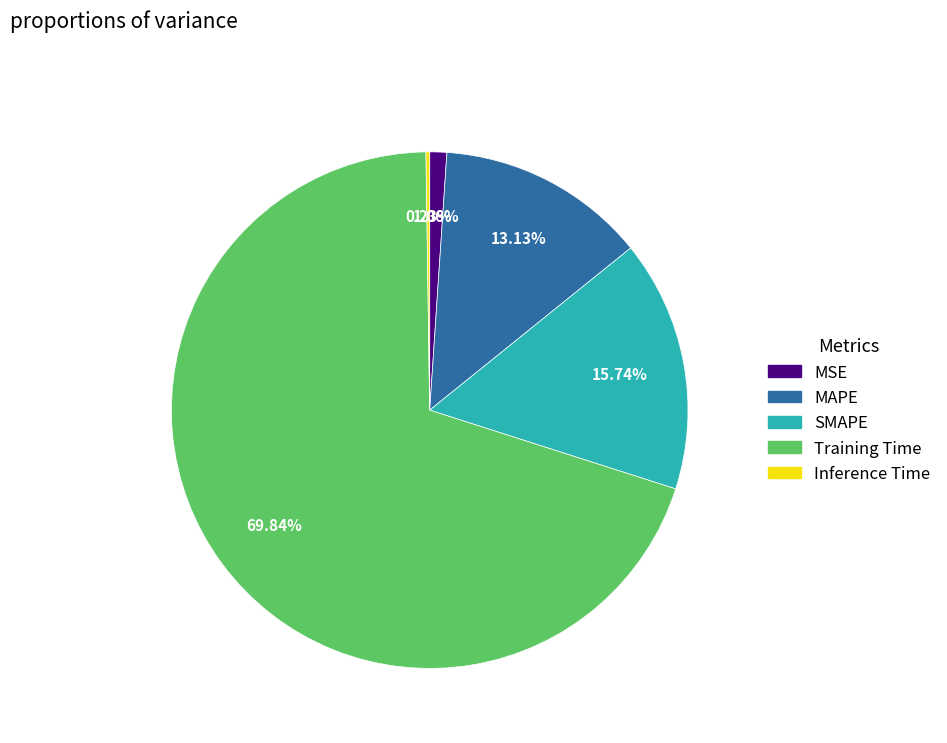

What is the largest slice in the pie chart?

Training Time